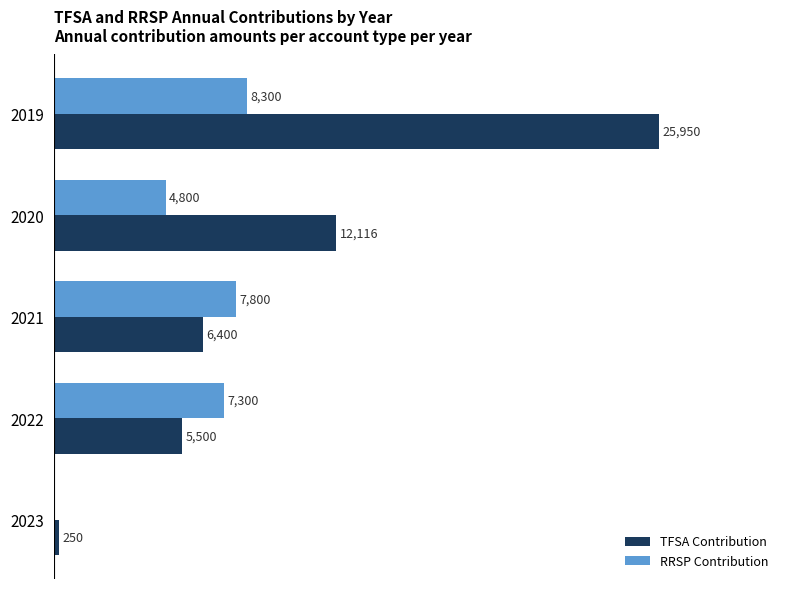

Which series has the largest total across all categories?

TFSA Contribution